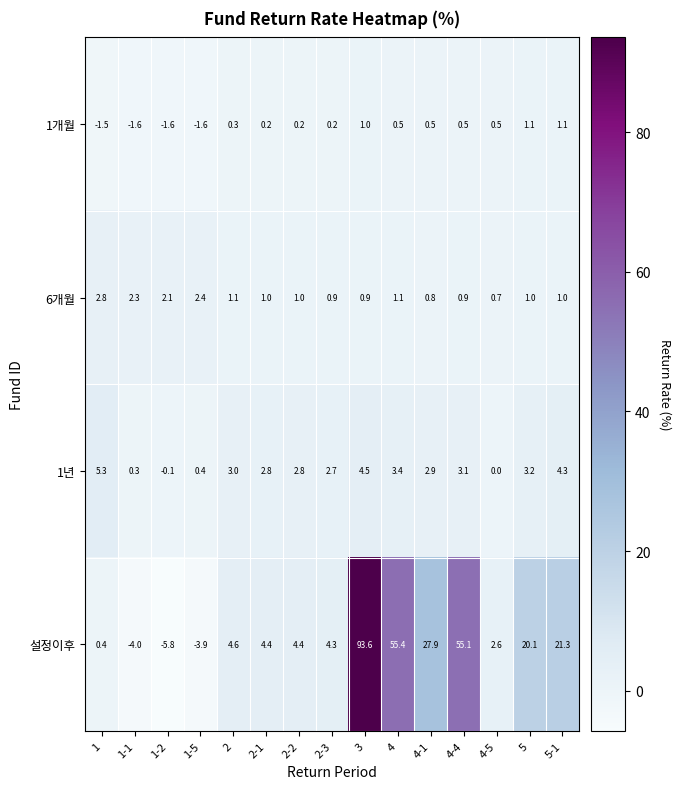

The 1년 series shows -0.1 at 1-2. True or false?

True